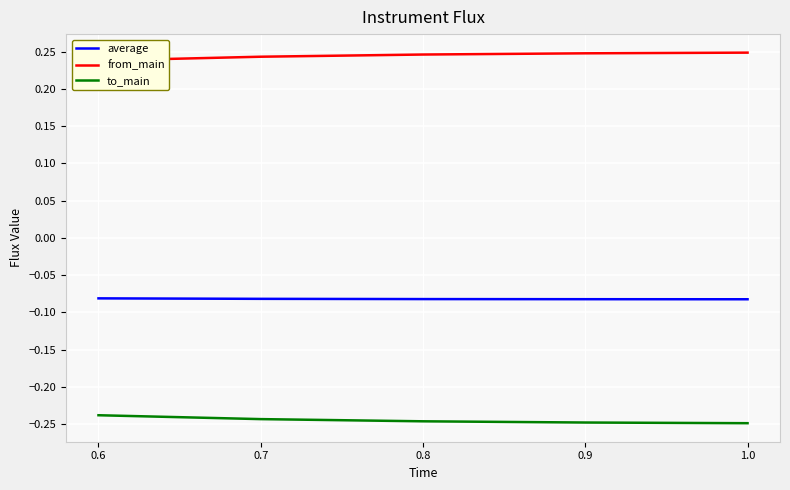

What is the difference between the highest and lowest values at 1.0?

0.5